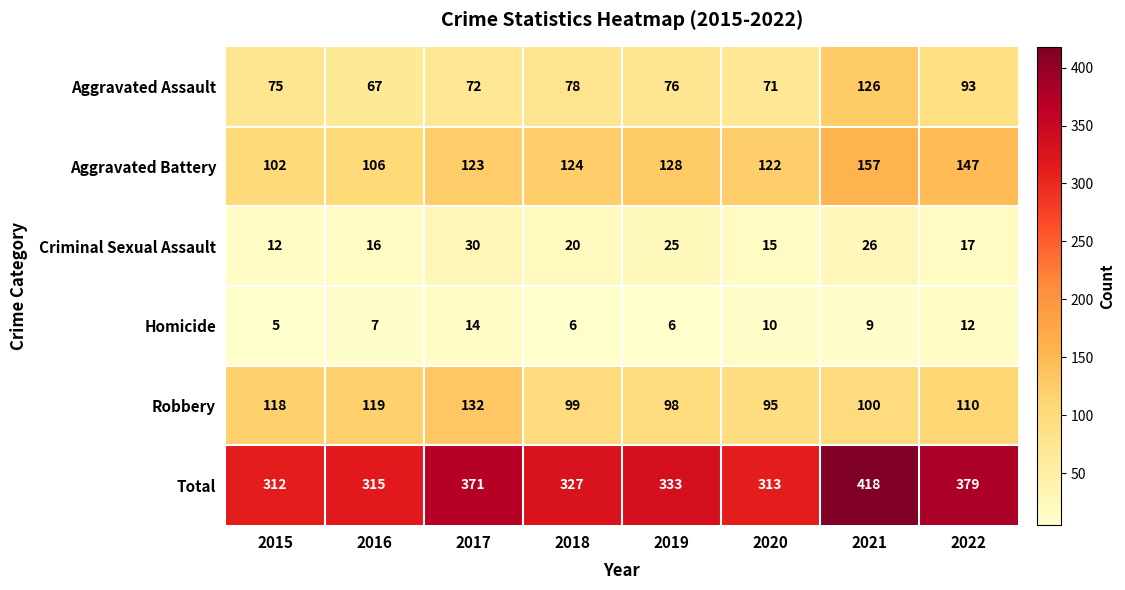

What is the total value across all series at 2015?

624